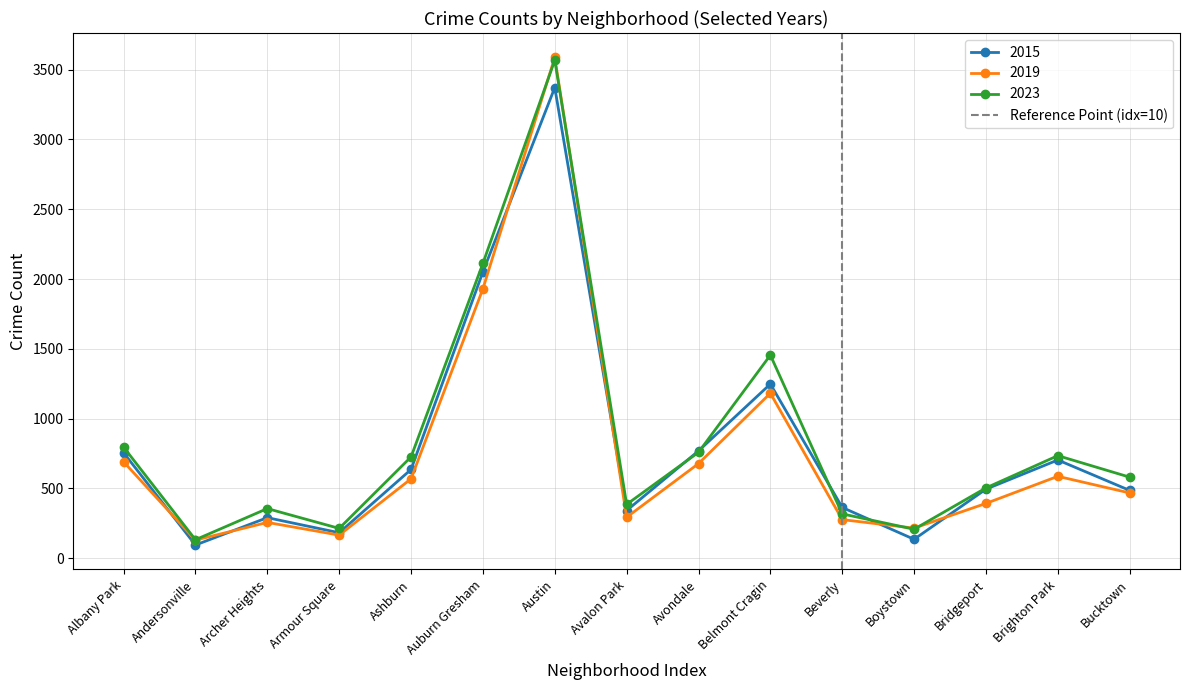

Is it true that 2023 equals 1178 at Ashburn?

False